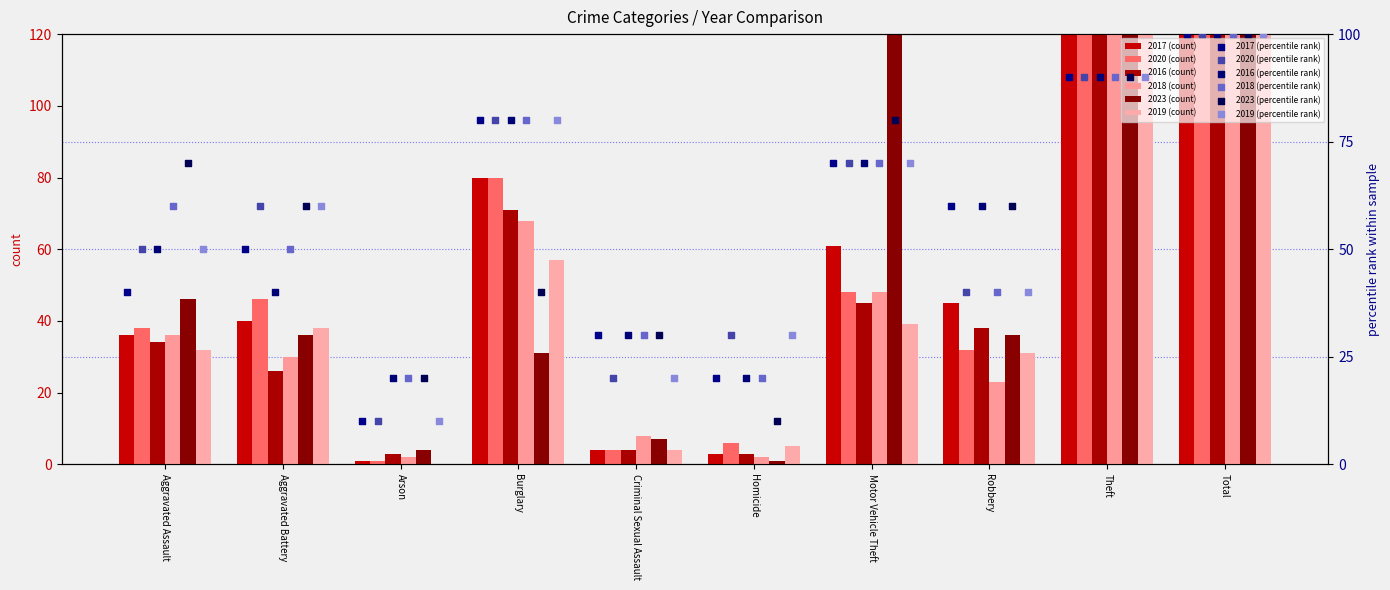

Which series reaches the minimum Y coordinate?

2019